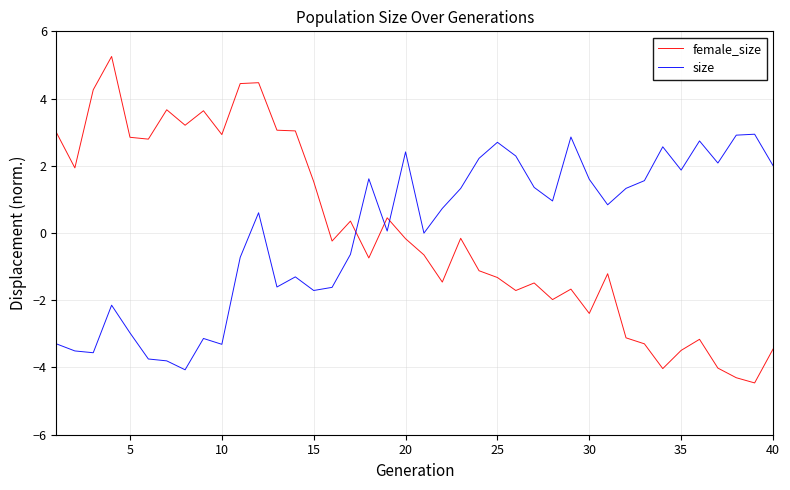

What is the minimum value for female_size?

-4.5